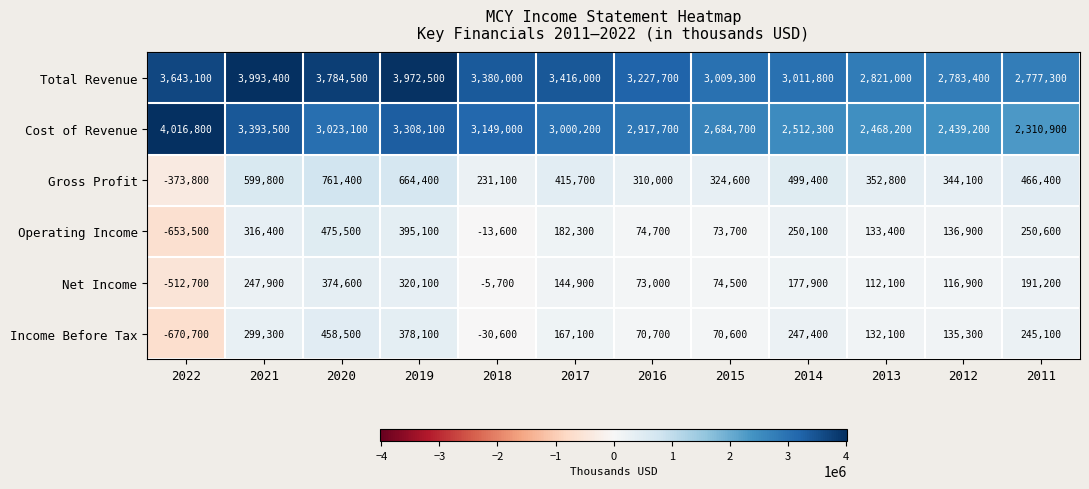

Rank the series at 2022 from lowest to highest value.

Income Before Tax, Operating Income, Net Income, Gross Profit, Total Revenue, Cost of Revenue